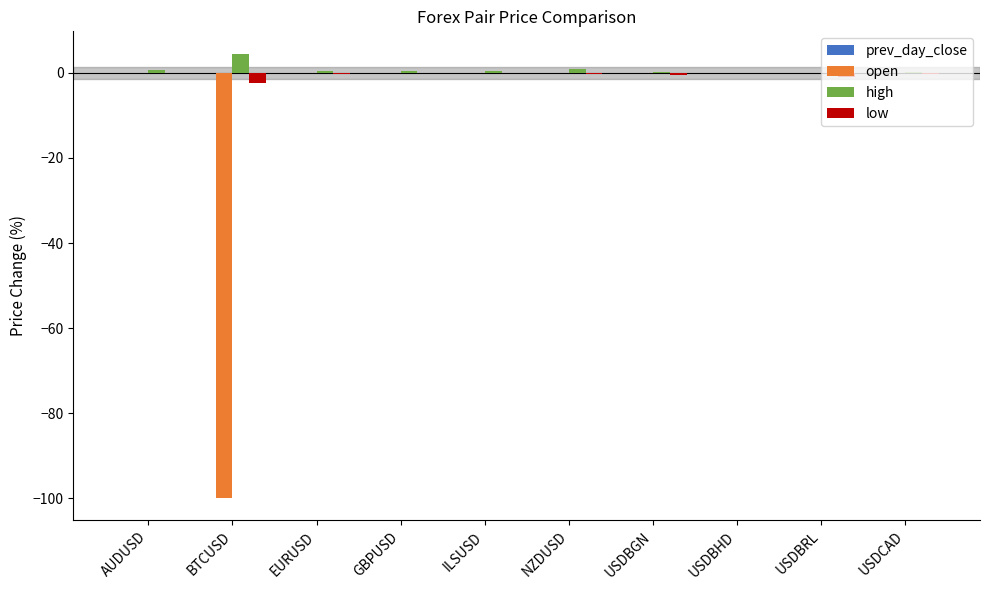

How many groups of bars are there?

10